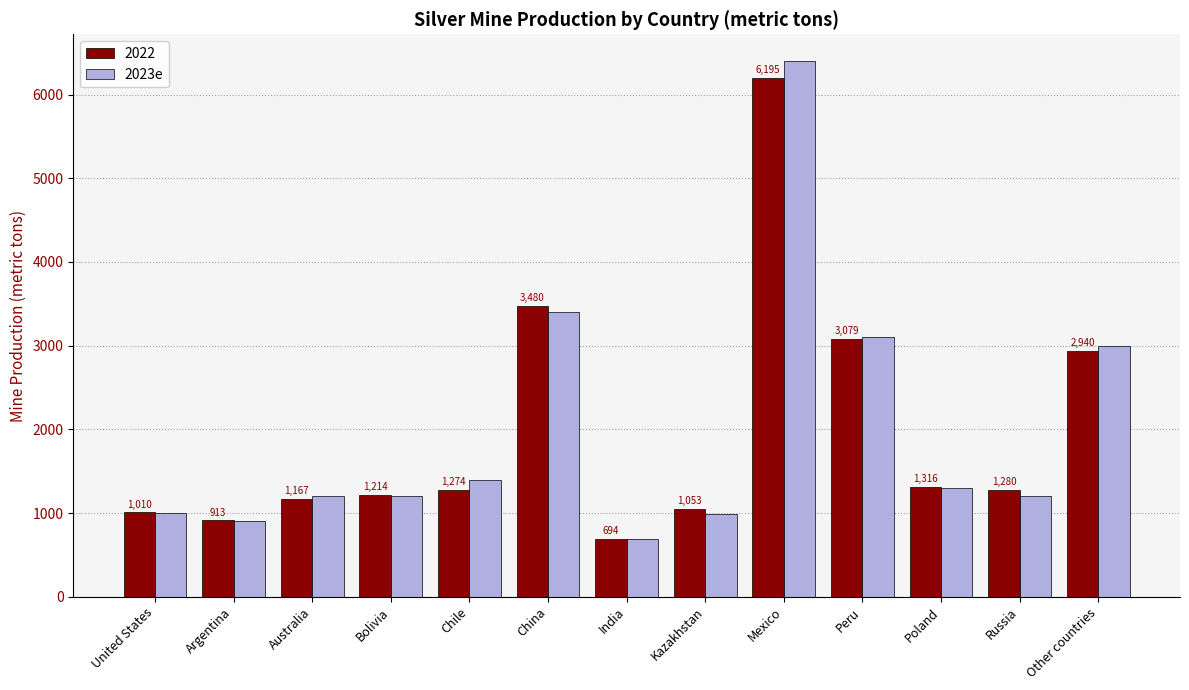

At Poland, list the series in order from smallest to largest.

2023e, 2022